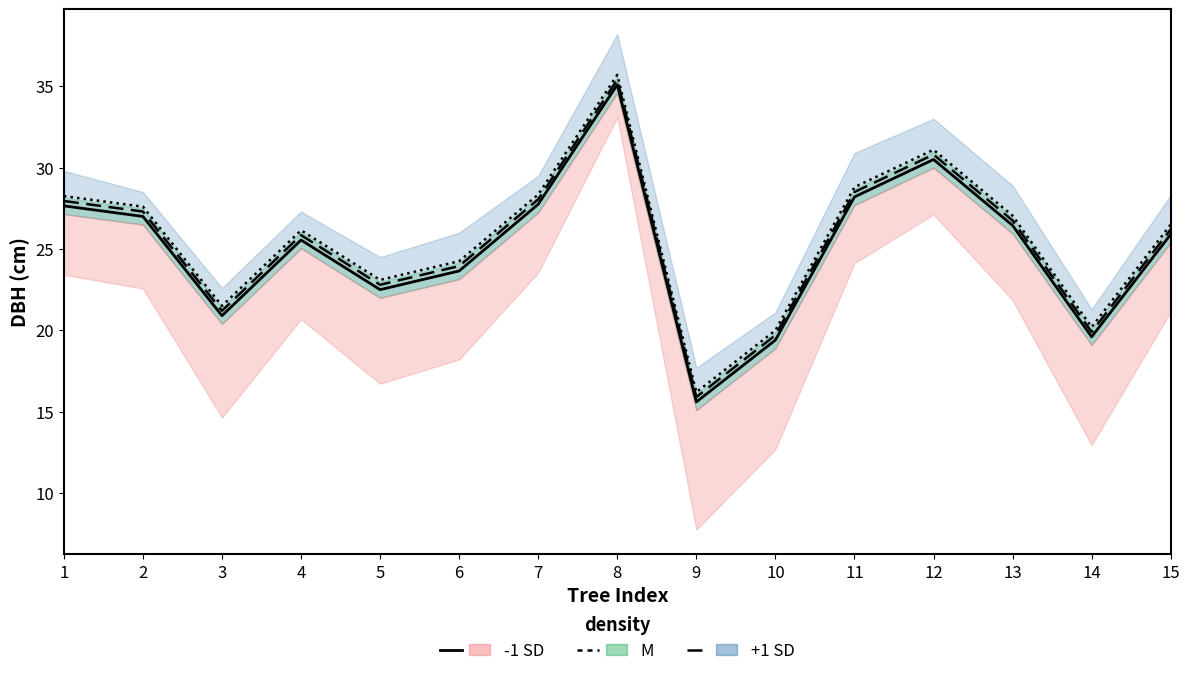

Which category has the lowest value in the M line series?

9